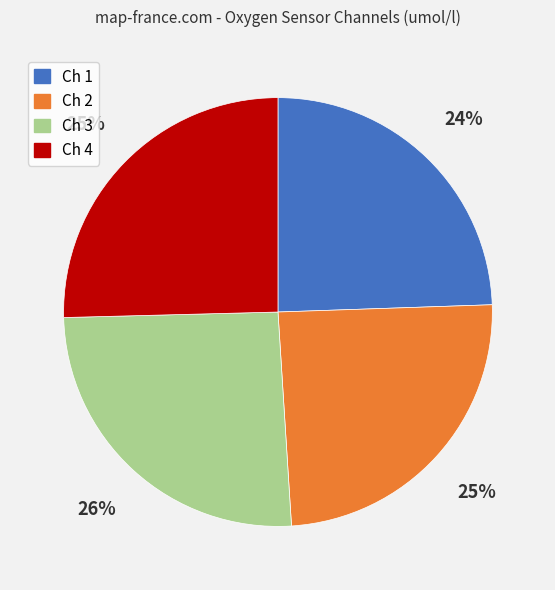

True or false: Ch 1 accounts for 24% of the total.

True